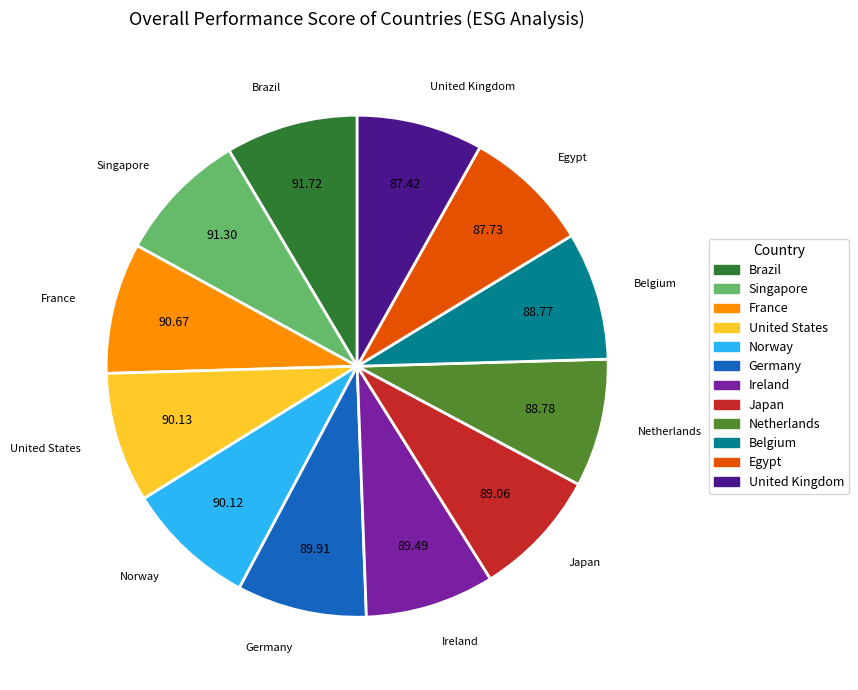

Combined, do Egypt and France account for over 50%?

No